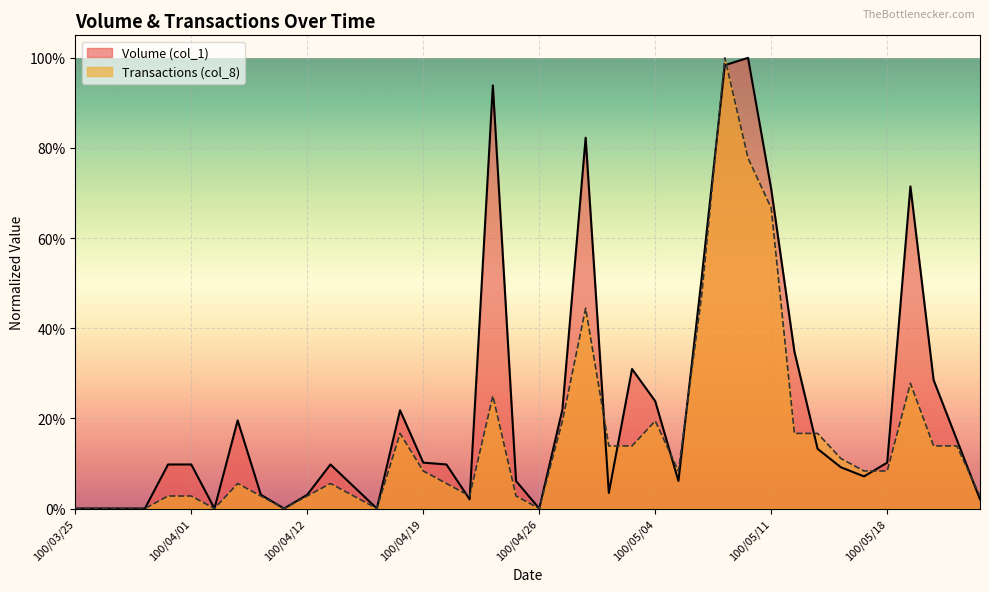

At which category does Volume (col_1) reach its first local peak?

100/04/07